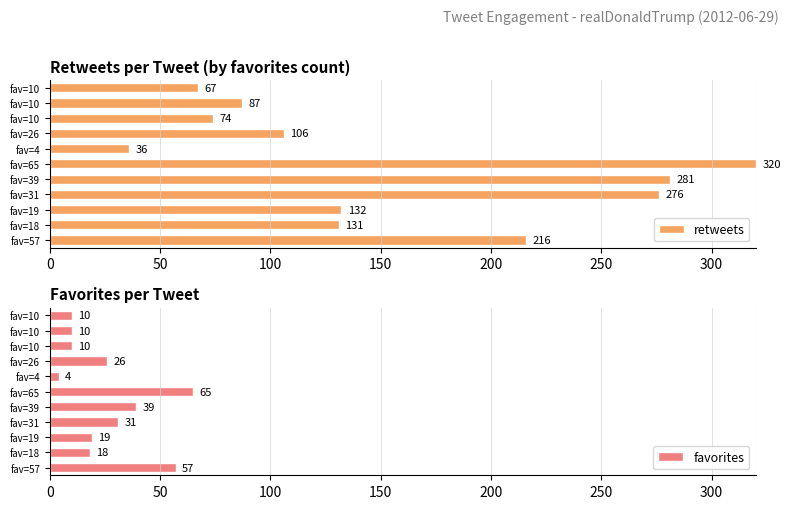

The value of favorites at fav=31 is 21. True or false?

False